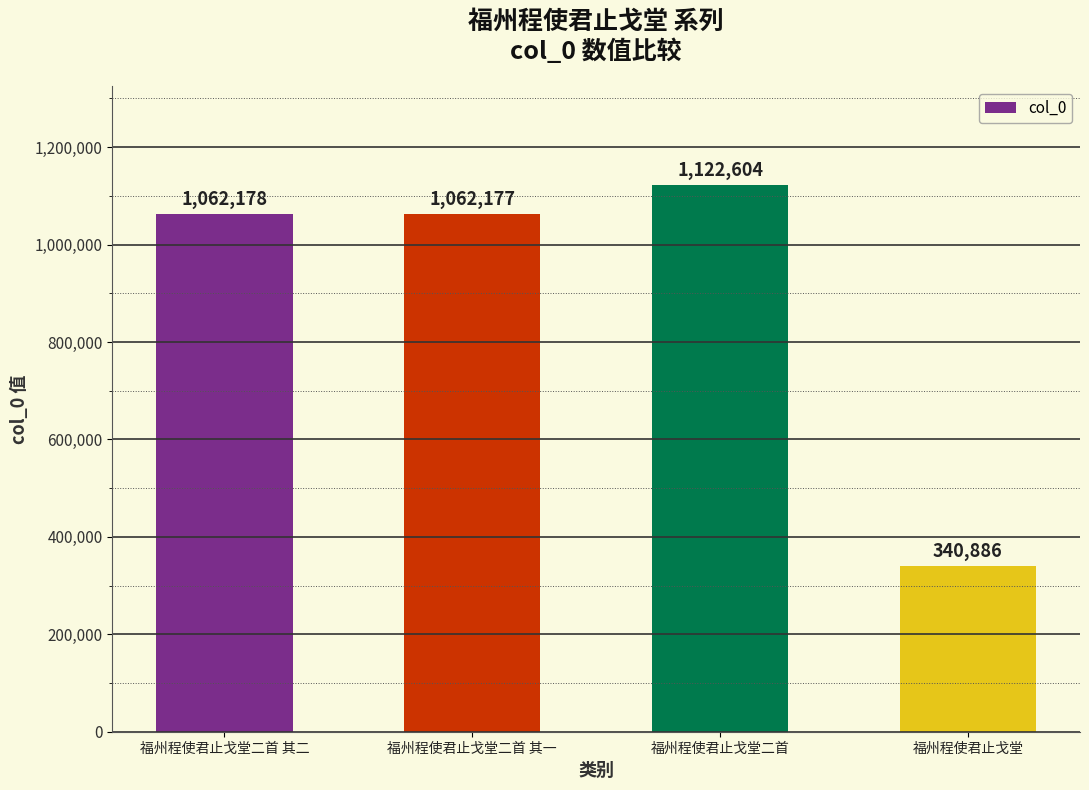

List the labels in order of value, smallest first.

福州程使君止戈堂, 福州程使君止戈堂二首 其一, 福州程使君止戈堂二首 其二, 福州程使君止戈堂二首